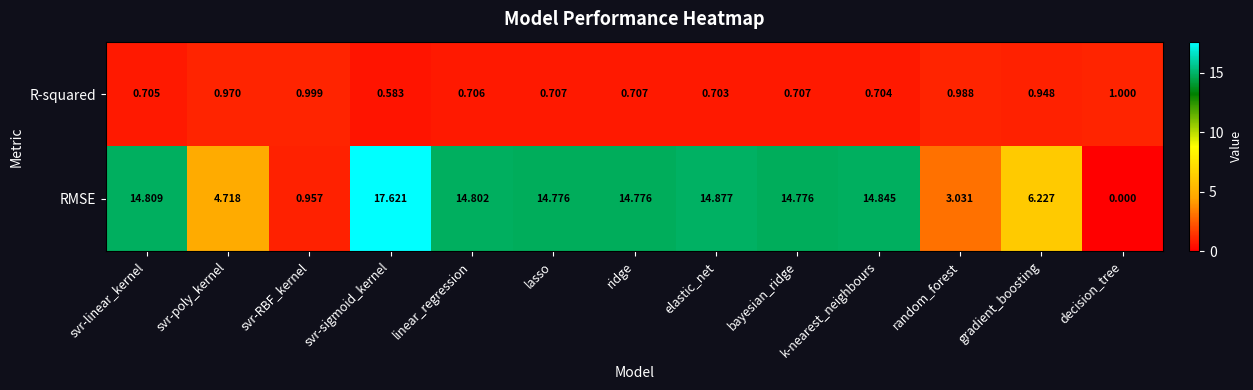

At svr-poly_kernel, list the series in order from largest to smallest.

RMSE, R-squared